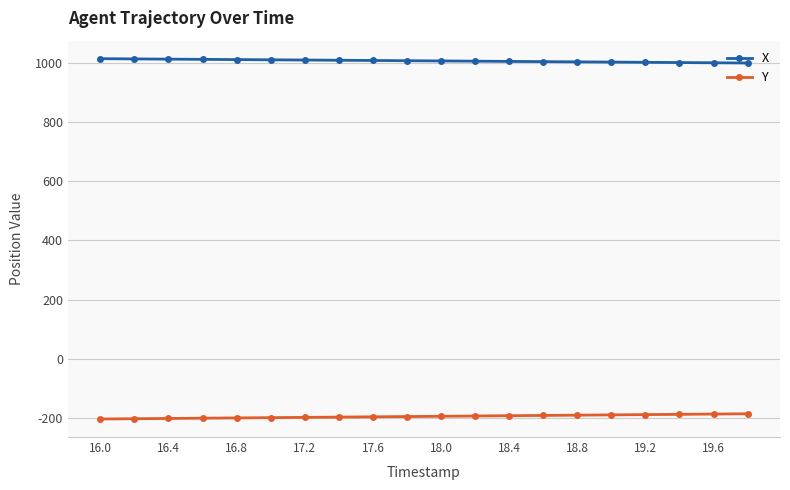

True or false: Y and X cross at least once.

False